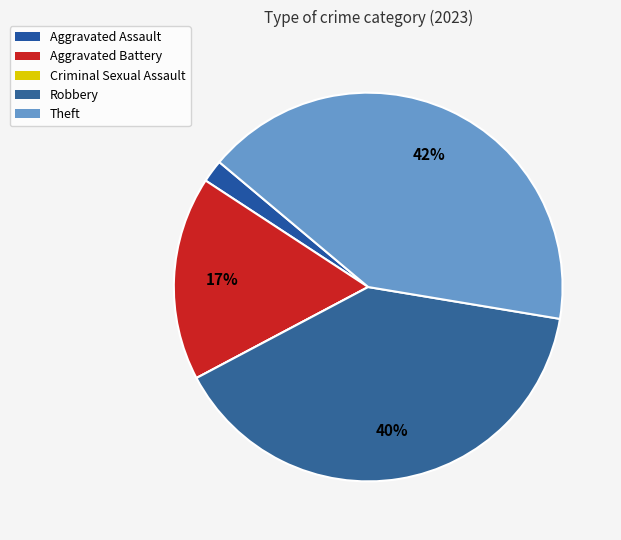

How many slices are in this pie chart?

5